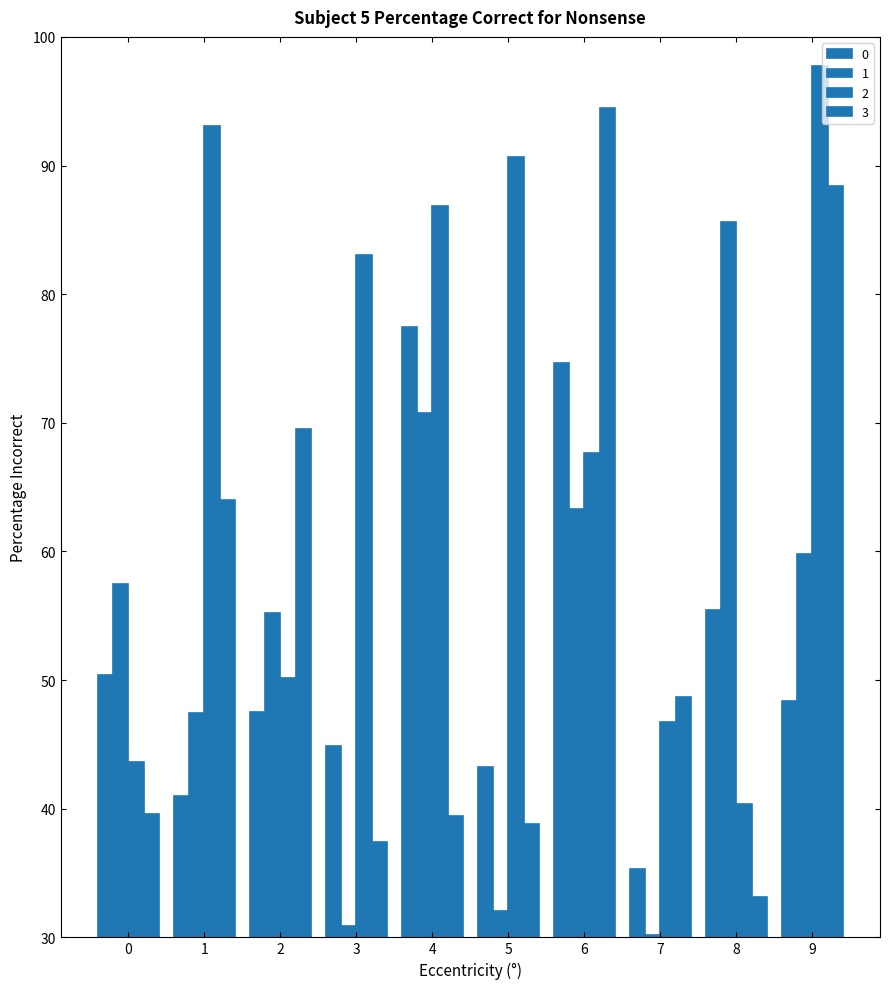

What is the minimum value for 3?

33.1